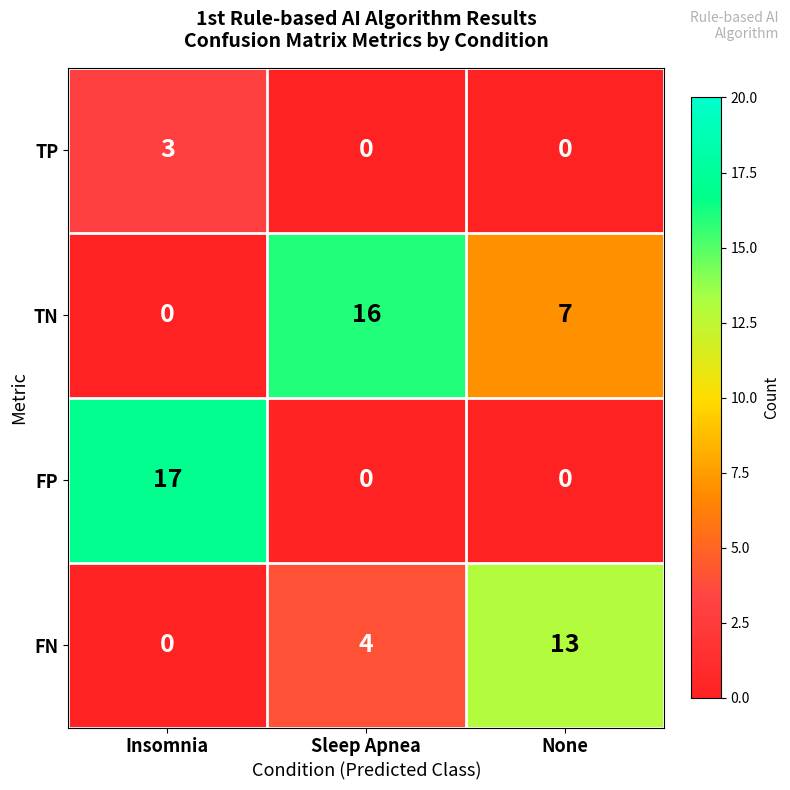

Count the number of categories in the chart.

3